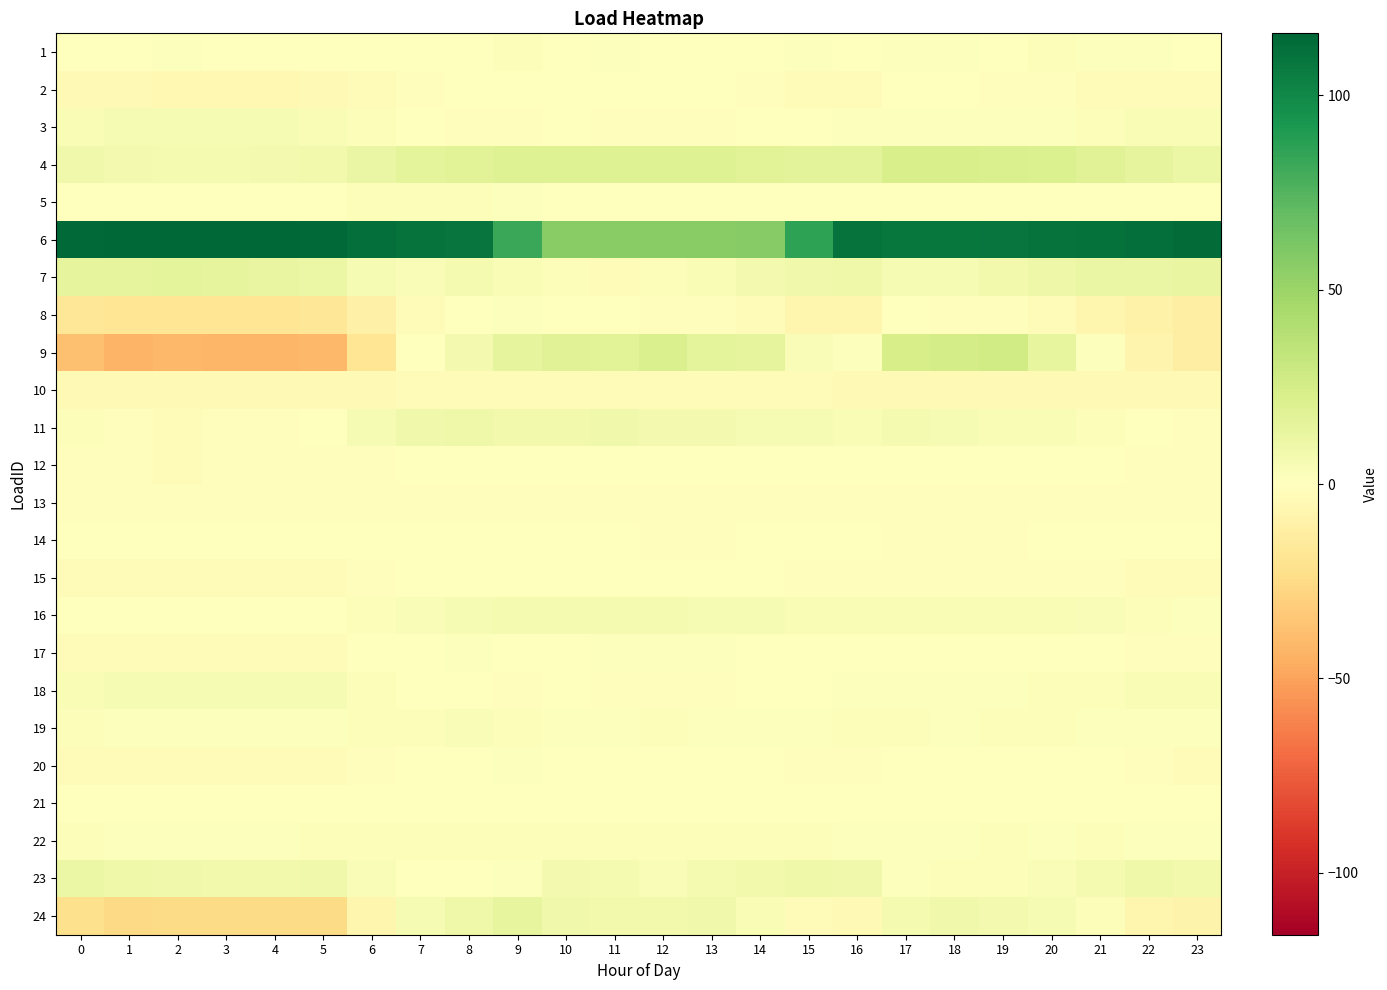

Reading left to right, list all the values displayed in this chart.

1: 0=0.6	1=0.7	2=1.5	3=0.7	4=0.6	5=0.7	6=0.7	7=0.7	8=0.5	9=2.0	10=0.2	11=1.1	12=0.4	13=0.5	14=0.8	15=1.0	16=0.3	17=1.4	18=1.2	19=0.5	20=2.0	21=1.0	22=1.0	23=0.4
2: 0=-4.0	1=-4.4	2=-4.7	3=-4.7	4=-4.8	5=-4.3	6=-3.2	7=-1.3	8=-0.4	9=-0.1	10=-0.5	11=-0.4	12=-0.6	13=-0.6	14=-1.4	15=-2.0	16=-1.8	17=-0.6	18=-0.9	19=-1.1	20=-1.8	21=-2.3	22=-3.1	23=-3.5
3: 0=4.2	1=5.2	2=5.2	3=5.2	4=5.2	5=4.2	6=1.9	7=0.2	8=-1.4	9=-1.4	10=-0.1	11=-1.5	12=-1.5	13=-1.2	14=-0.1	15=0.9	16=1.2	17=1.2	18=1.2	19=1.2	20=1.2	21=2.5	22=3.9	23=3.9
4: 0=8.9	1=6.9	2=5.9	3=5.8	4=6.5	5=8.1	6=12.6	7=15.4	8=17.8	9=19.6	10=19.8	11=19.4	12=19.5	13=19.3	14=17.4	15=16.5	16=17.1	17=23.3	18=23.2	19=22.5	20=20.8	21=18.5	22=15.1	23=11.6
5: 0=0.4	1=0.0	2=-0.5	3=-0.8	4=-0.6	5=0.7	6=2.1	7=2.4	8=1.9	9=1.1	10=0.3	11=0.4	12=0.6	13=0.3	14=0.5	15=0.4	16=0.3	17=0.4	18=0.4	19=0.5	20=0.6	21=0.7	22=0.6	23=-0.1
6: 0=115.0	1=115.4	2=115.9	3=115.9	4=115.4	5=114.4	6=111.8	7=109.7	8=108.9	9=82.6	10=56.7	11=56.4	12=56.8	13=57.0	14=57.4	15=86.4	16=110.3	17=108.4	18=108.6	19=108.8	20=110.0	21=110.8	22=112.1	23=113.7
7: 0=15.3	1=15.0	2=15.5	3=15.1	4=13.4	5=11.7	6=5.0	7=3.1	8=6.0	9=3.7	10=2.5	11=-3.4	12=2.6	13=4.2	14=6.6	15=8.6	16=9.2	17=5.4	18=5.3	19=7.3	20=10.1	21=12.2	22=12.4	23=12.9
8: 0=-17.2	1=-18.5	2=-18.7	3=-18.7	4=-18.5	5=-17.7	6=-10.2	7=-3.1	8=0.1	9=1.5	10=0.1	11=-0.7	12=-1.3	13=-1.0	14=-3.6	15=-6.6	16=-6.6	17=-0.8	18=-1.1	19=-1.4	20=-3.2	21=-6.5	22=-9.9	23=-12.1
9: 0=-37.3	1=-43.1	2=-40.8	3=-42.2	4=-42.3	5=-41.5	6=-18.5	7=-0.7	8=6.5	9=15.0	10=18.7	11=17.5	12=21.8	13=15.7	14=14.9	15=3.4	16=1.0	17=23.7	18=24.8	19=26.3	20=14.3	21=1.1	22=-7.6	23=-12.1
10: 0=-4.0	1=-4.0	2=-4.0	3=-4.0	4=-4.0	5=-4.0	6=-3.8	7=-3.5	8=-3.4	9=-3.2	10=-3.2	11=-3.2	12=-3.2	13=-3.4	14=-3.4	15=-3.4	16=-3.6	17=-3.7	18=-3.7	19=-3.7	20=-3.7	21=-3.8	22=-4.0	23=-4.0
11: 0=2.5	1=-1.5	2=-2.4	3=-1.1	4=-1.7	5=-0.3	6=4.7	7=8.5	8=9.6	9=8.0	10=8.1	11=8.2	12=7.0	13=6.9	14=4.9	15=4.6	16=4.0	17=5.7	18=5.3	19=4.5	20=4.0	21=2.2	22=0.7	23=-1.1
12: 0=-1.7	1=-1.7	2=-1.8	3=-1.7	4=-1.7	5=-1.5	6=-1.0	7=-0.6	8=-0.4	9=-0.5	10=-0.8	11=-0.6	12=-0.7	13=-0.7	14=-0.8	15=-0.8	16=-0.7	17=-0.6	18=-0.7	19=-0.8	20=-0.7	21=-0.9	22=-1.2	23=-1.3
13: 0=-1.2	1=-1.2	2=-1.2	3=-1.2	4=-1.1	5=-1.2	6=-1.1	7=-1.0	8=-1.0	9=-1.1	10=-1.1	11=-1.0	12=-1.0	13=-1.1	14=-1.1	15=-1.1	16=-1.1	17=-1.1	18=-1.1	19=-1.1	20=-1.1	21=-1.1	22=-1.1	23=-1.1
14: 0=-0.2	1=-0.2	2=-0.2	3=-0.2	4=-0.2	5=-0.2	6=-0.2	7=-0.2	8=-0.2	9=-0.2	10=-0.2	11=-0.8	12=-1.1	13=-1.1	14=-0.2	15=-0.2	16=-0.4	17=-1.1	18=-1.1	19=-1.1	20=-0.2	21=-0.2	22=-0.2	23=-0.2
15: 0=-1.9	1=-1.9	2=-1.9	3=-1.9	4=-1.9	5=-1.9	6=-1.4	7=-0.3	8=-0.1	9=-0.1	10=-0.1	11=-0.1	12=-0.1	13=-0.1	14=-0.3	15=-1.0	16=-1.0	17=-1.0	18=-1.0	19=-1.0	20=-1.0	21=-1.0	22=-1.9	23=-1.9
16: 0=0.9	1=0.6	2=0.4	3=0.4	4=-0.2	5=0.1	6=1.9	7=3.6	8=5.1	9=6.0	10=5.9	11=5.8	12=5.7	13=5.4	14=5.0	15=3.9	16=3.7	17=4.3	18=4.5	19=4.3	20=3.9	21=3.5	22=2.5	23=1.6
17: 0=-1.9	1=-2.2	2=-2.2	3=-2.2	4=-2.1	5=-1.8	6=-0.3	7=0.7	8=1.2	9=0.7	10=0.8	11=1.2	12=1.4	13=1.4	14=0.6	15=0.3	16=0.3	17=0.4	18=-0.1	19=-0.6	20=-0.2	21=-0.6	22=-1.7	23=-1.8
18: 0=4.0	1=4.9	2=4.9	3=4.9	4=4.9	5=4.9	6=2.4	7=0.3	8=-0.0	9=-1.3	10=-0.4	11=-1.0	12=-1.3	13=-1.3	14=-0.0	15=0.9	16=1.2	17=1.2	18=1.2	19=1.5	20=2.5	21=2.5	22=3.7	23=3.7
19: 0=1.8	1=1.2	2=1.6	3=1.8	4=1.8	5=1.6	6=2.2	7=2.0	8=2.7	9=2.3	10=1.7	11=1.6	12=2.0	13=1.4	14=1.5	15=1.5	16=2.0	17=1.9	18=1.8	19=2.1	20=2.2	21=1.7	22=1.3	23=1.6
20: 0=-2.5	1=-3.4	2=-3.5	3=-3.5	4=-3.5	5=-3.3	6=-1.7	7=-0.8	8=0.3	9=1.0	10=-0.4	11=-0.3	12=0.1	13=0.0	14=-0.2	15=-1.3	16=-1.7	17=-0.7	18=-0.6	19=-0.2	20=-0.1	21=-0.9	22=-1.5	23=-1.9
21: 0=0.9	1=0.9	2=0.9	3=0.9	4=0.9	5=0.9	6=0.9	7=0.9	8=0.9	9=0.9	10=0.9	11=0.9	12=0.9	13=0.9	14=0.9	15=0.9	16=0.9	17=0.9	18=0.9	19=0.9	20=0.9	21=0.9	22=0.9	23=0.9
22: 0=1.9	1=1.8	2=1.5	3=1.8	4=1.7	5=1.9	6=2.0	7=2.4	8=2.3	9=2.4	10=2.4	11=2.4	12=2.6	13=2.6	14=2.2	15=2.1	16=1.7	17=1.8	18=1.8	19=2.0	20=1.8	21=1.9	22=1.6	23=1.6
23: 0=11.2	1=9.2	2=8.7	3=8.0	4=8.1	5=8.5	6=3.4	7=0.7	8=0.5	9=1.1	10=6.7	11=5.8	12=3.6	13=5.7	14=8.1	15=9.4	16=8.4	17=1.3	18=2.7	19=2.7	20=3.1	21=6.0	22=9.4	23=8.1
24: 0=-22.0	1=-25.9	2=-25.2	3=-24.9	4=-24.8	5=-24.5	6=-6.9	7=5.0	8=9.4	9=13.9	10=8.9	11=7.5	12=7.8	13=8.2	14=4.3	15=-2.3	16=-4.3	17=6.1	18=8.7	19=6.5	20=4.7	21=2.1	22=-6.8	23=-8.8